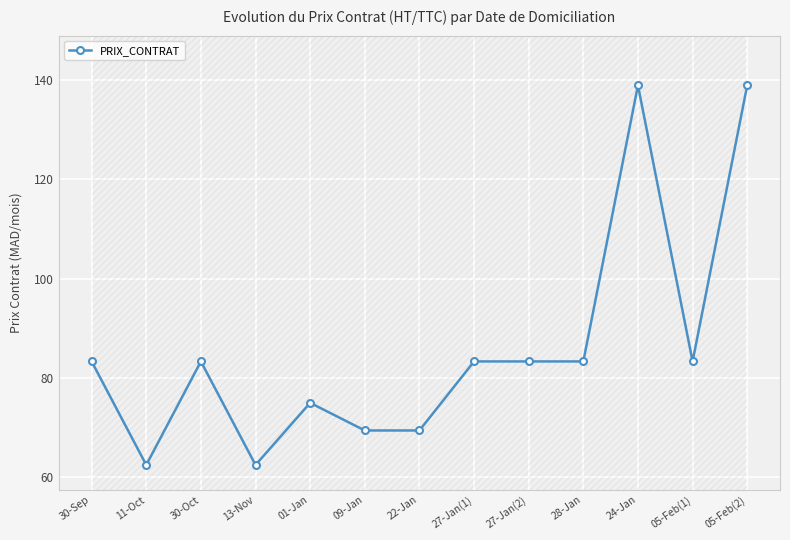

Rank the categories by value from lowest to highest.

11-Oct, 13-Nov, 09-Jan, 22-Jan, 01-Jan, 30-Sep, 30-Oct, 27-Jan(1), 27-Jan(2), 28-Jan, 05-Feb(1), 24-Jan, 05-Feb(2)